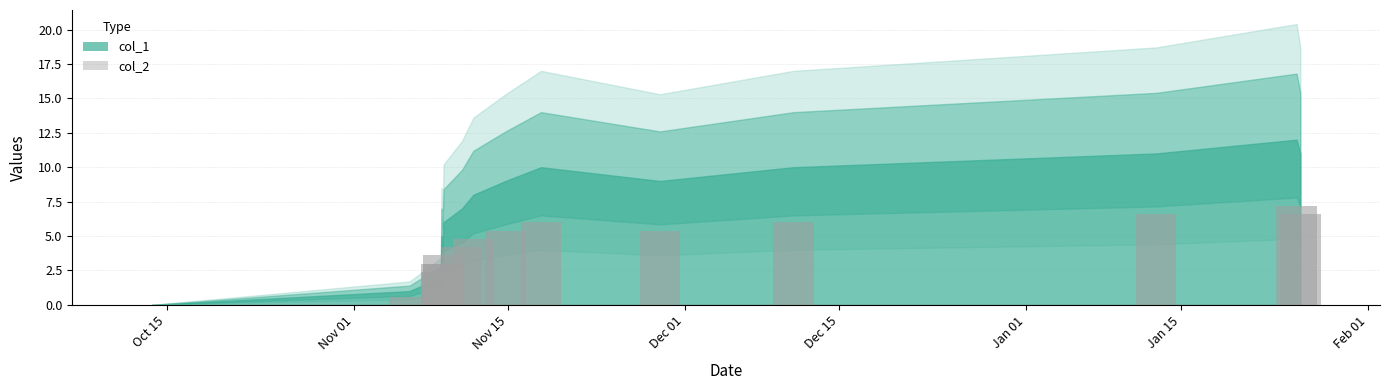

Rank the series at 7 from lowest to highest value.

col_2, col_1